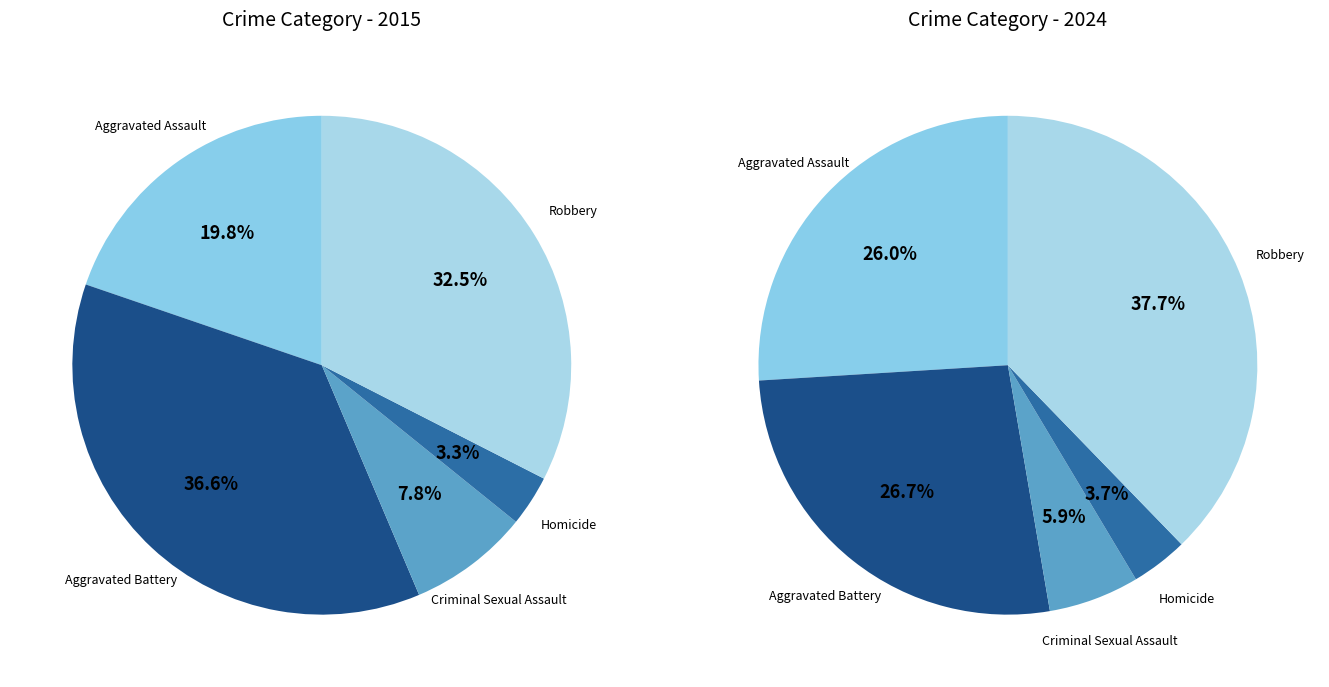

How many segments does this pie chart have?

5